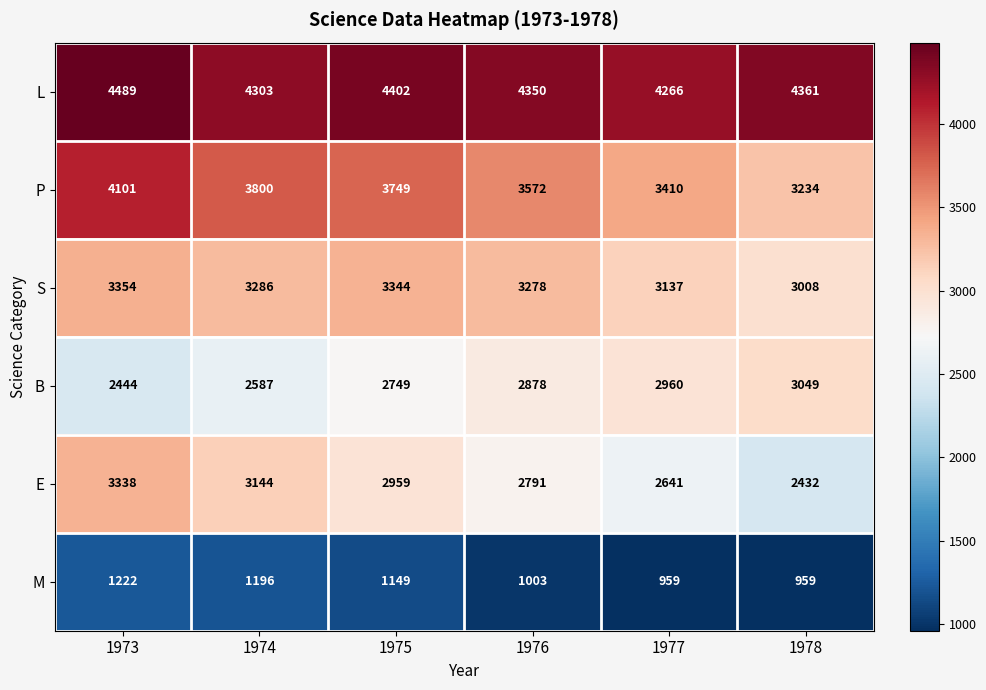

Where is P nearest to the value 3667?

1975